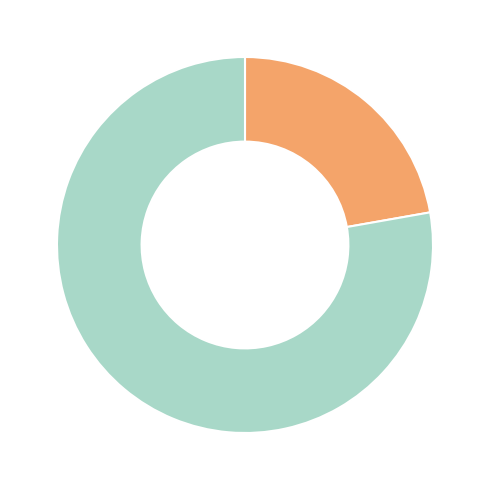

Is there any slice that represents more than half of the pie?

Yes